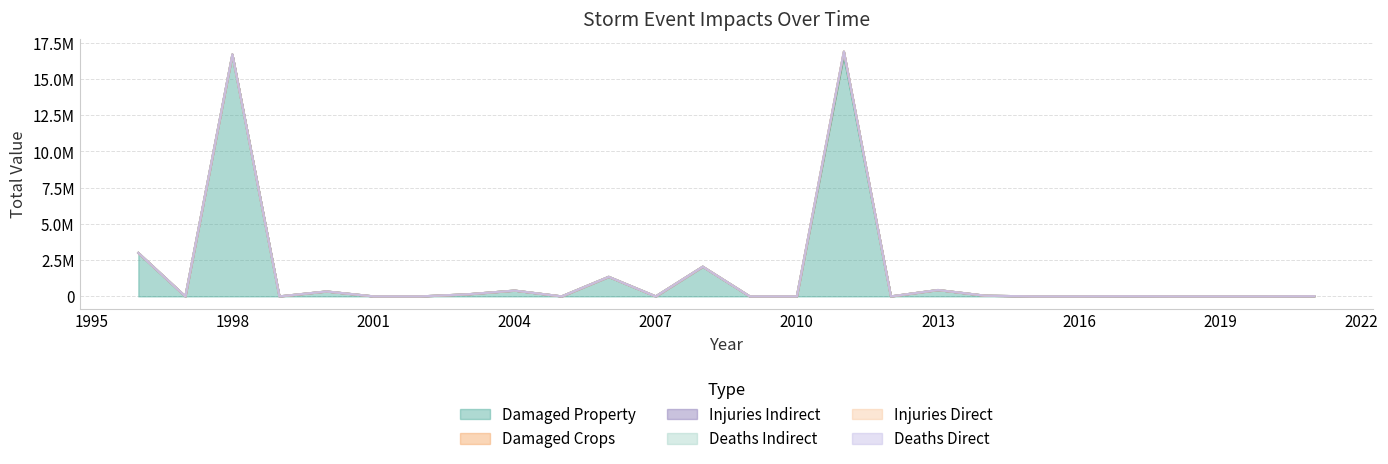

How many interior local peaks does the states_total_injuries_indirect series have?

2